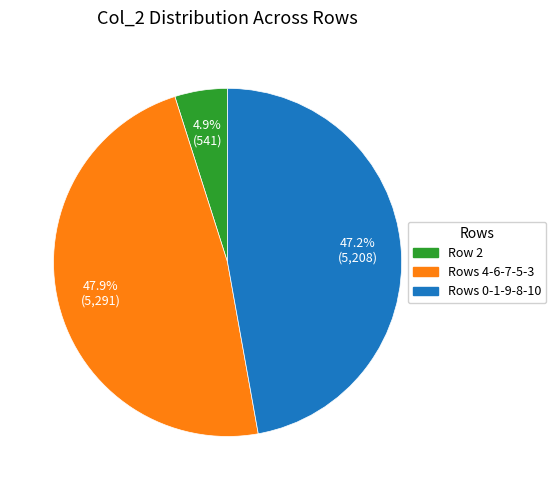

Is there any slice that represents more than half of the pie?

No